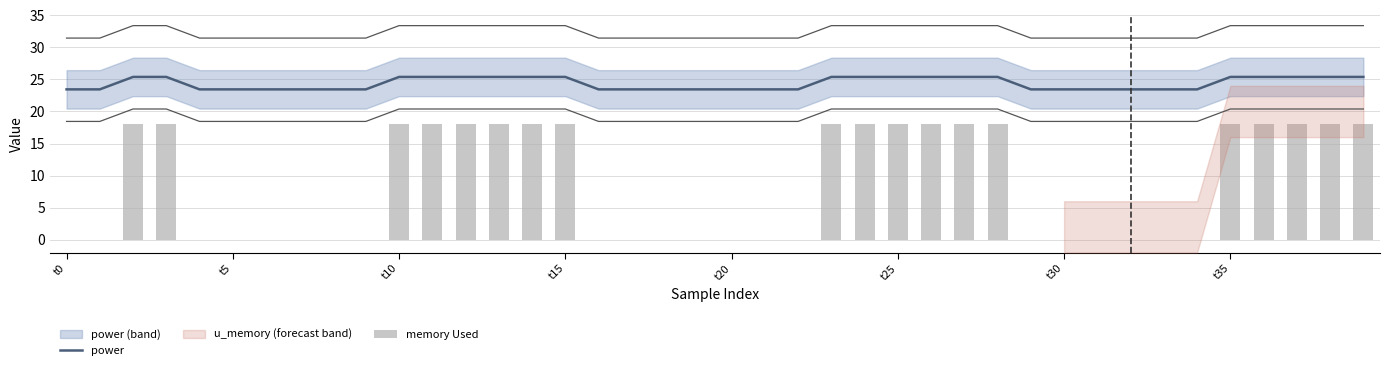

How many memory Used values are between 0 and 18?

40